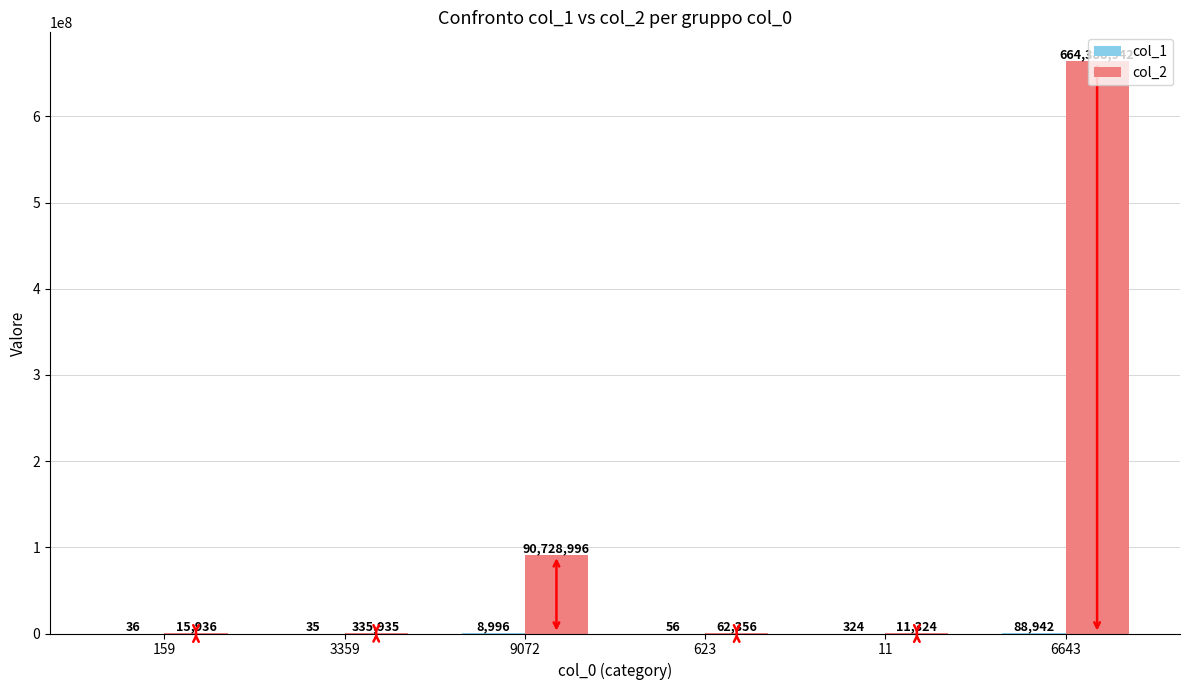

The col_2 series shows 15936 at 159. True or false?

True